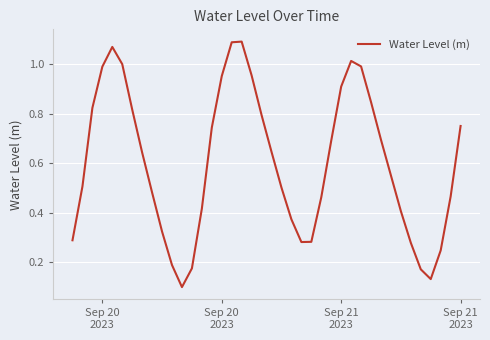

How many lines are shown in the chart?

1